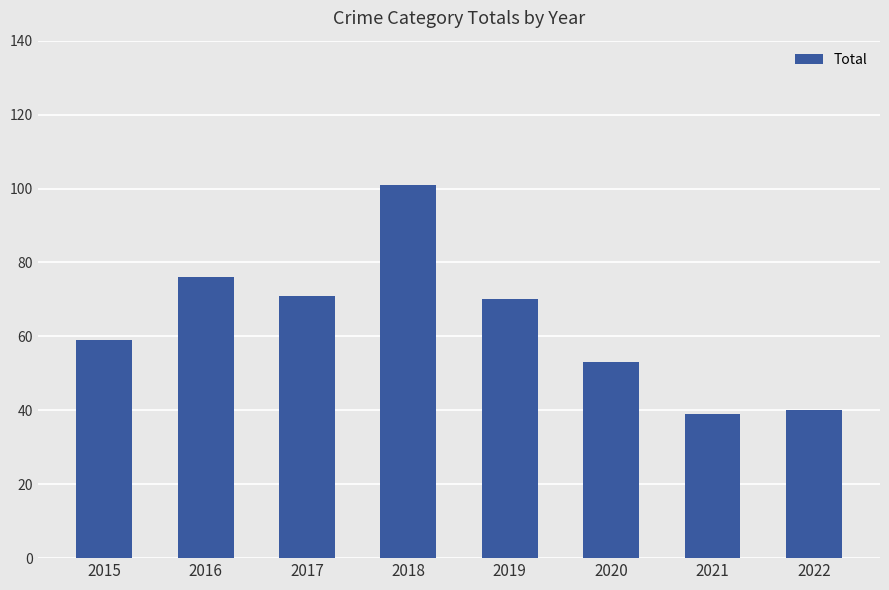

What is the sum of the values at 2019 and 2022?

110